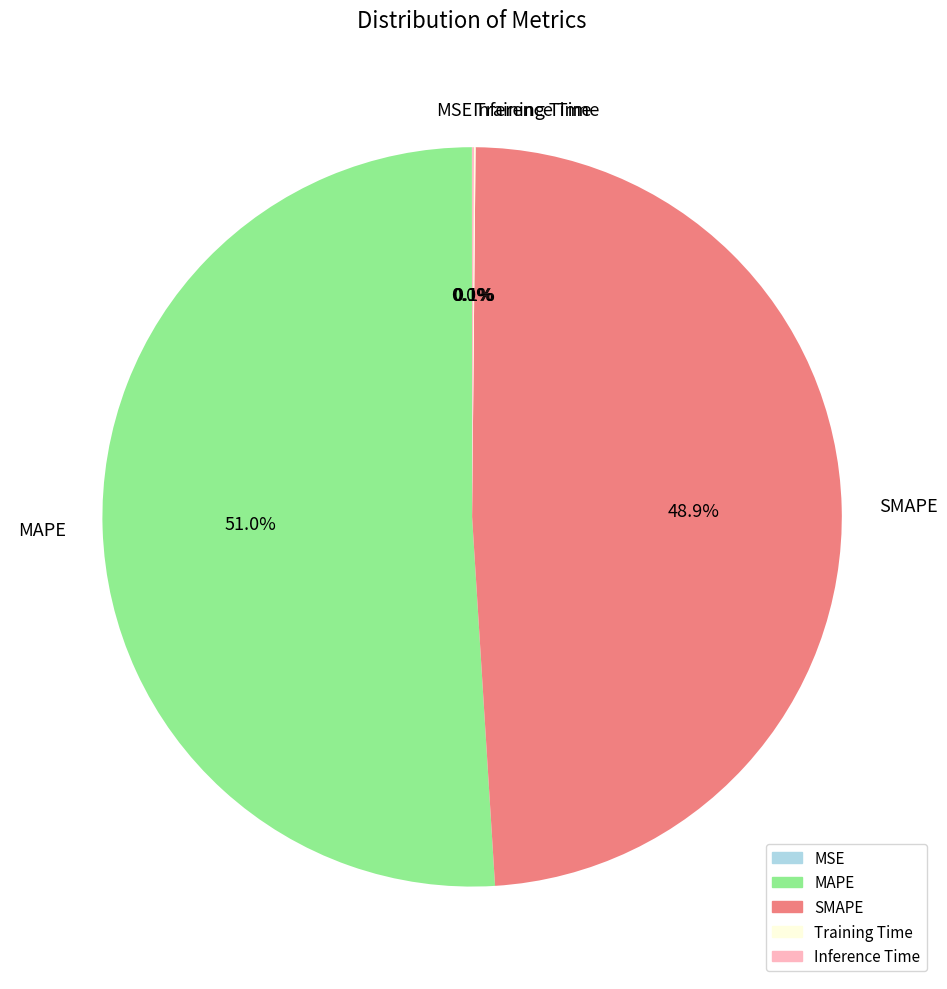

Which slice is the largest?

MAPE